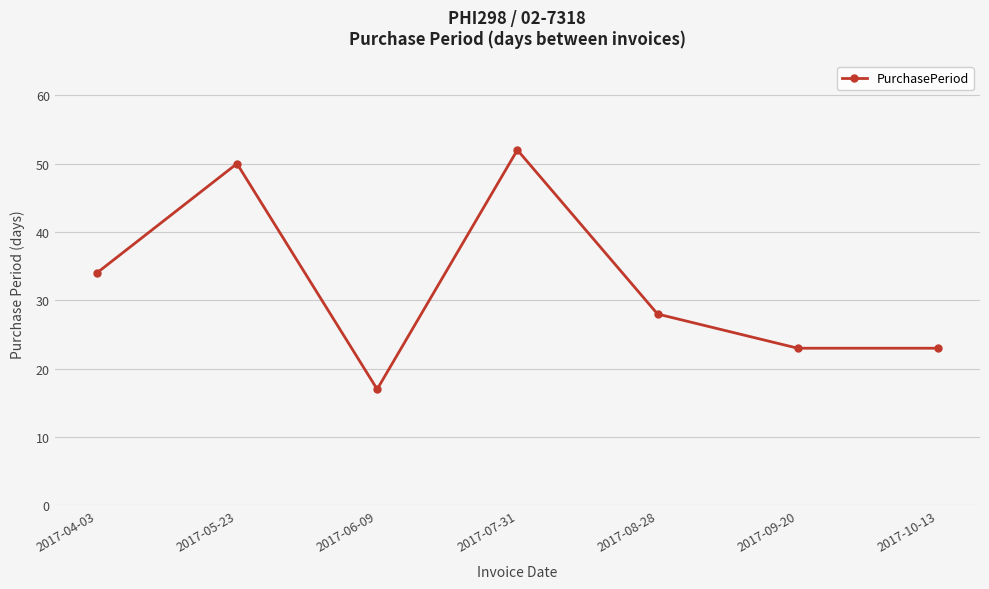

Where does the data first go above 28?

2017-04-03